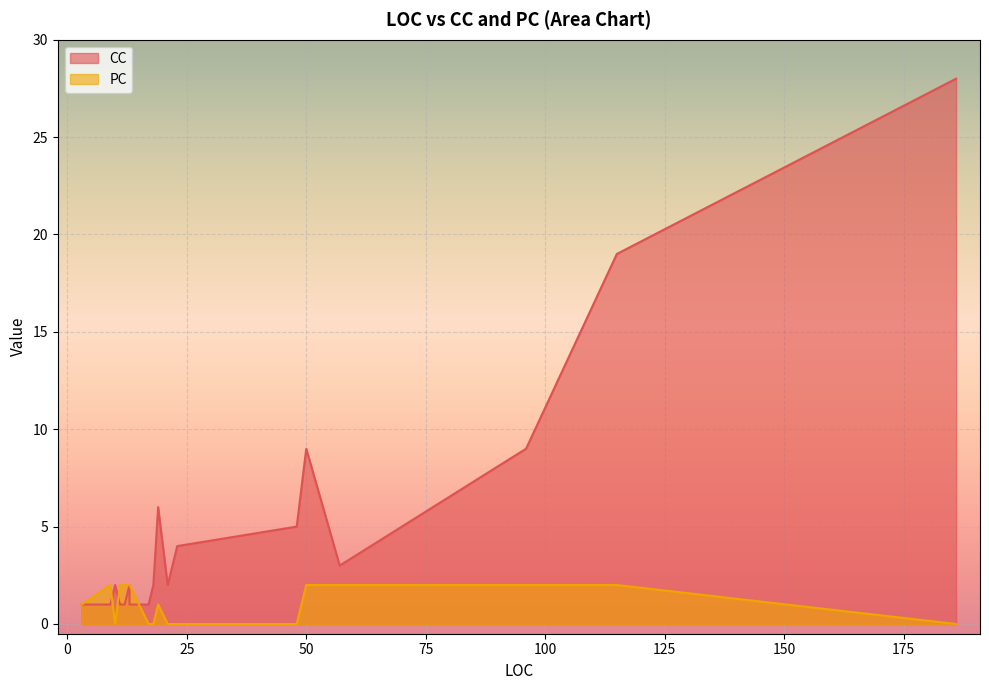

After their last crossing, which series has the higher values: PC or CC?

CC